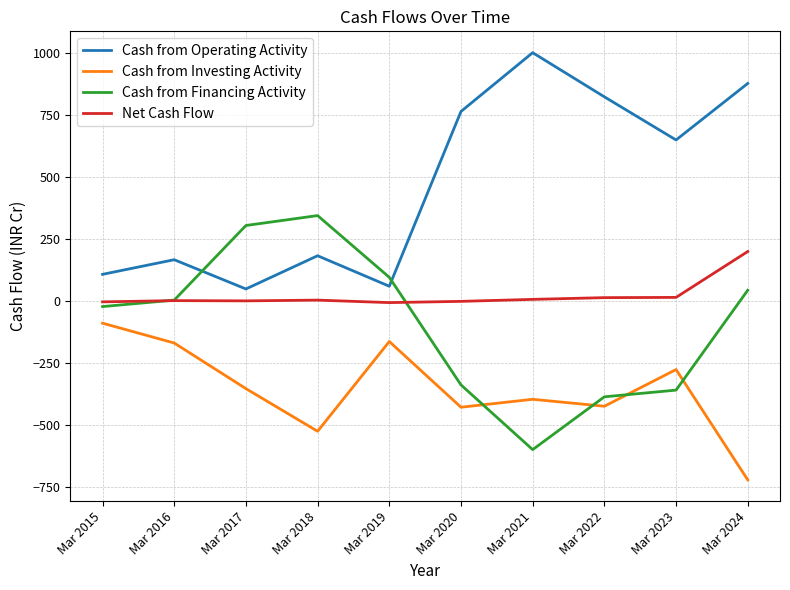

List the series in order of their peak value, lowest first.

Cash from Investing Activity, Net Cash Flow, Cash from Financing Activity, Cash from Operating Activity